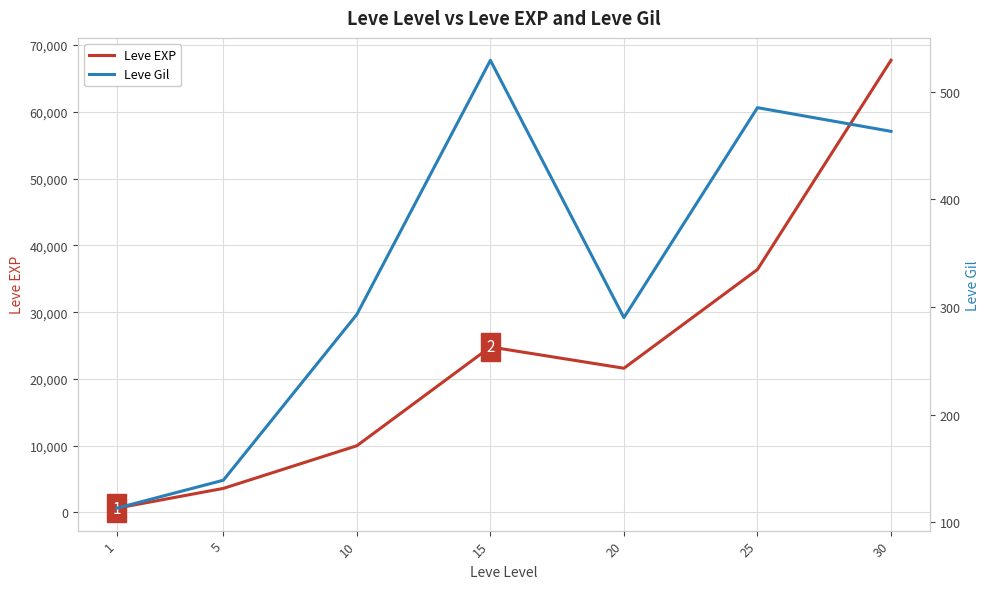

The value of Leve EXP at 25 is 21128. True or false?

False